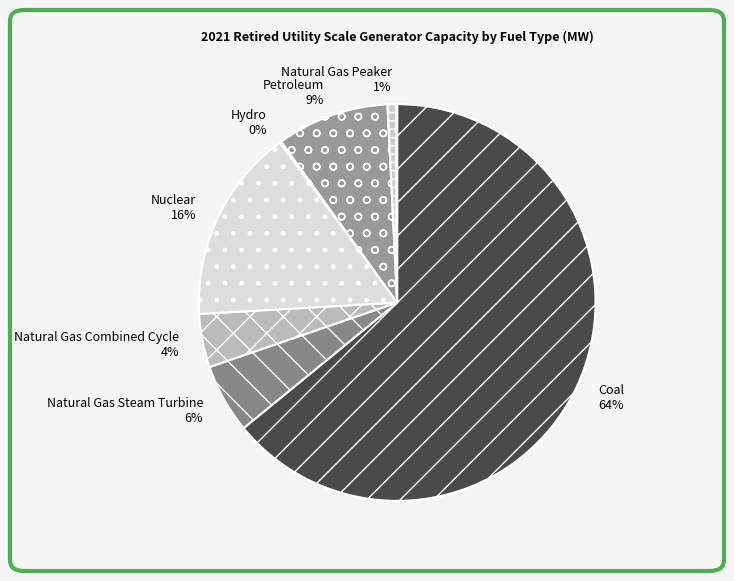

What is the largest slice in the pie chart?

Coal